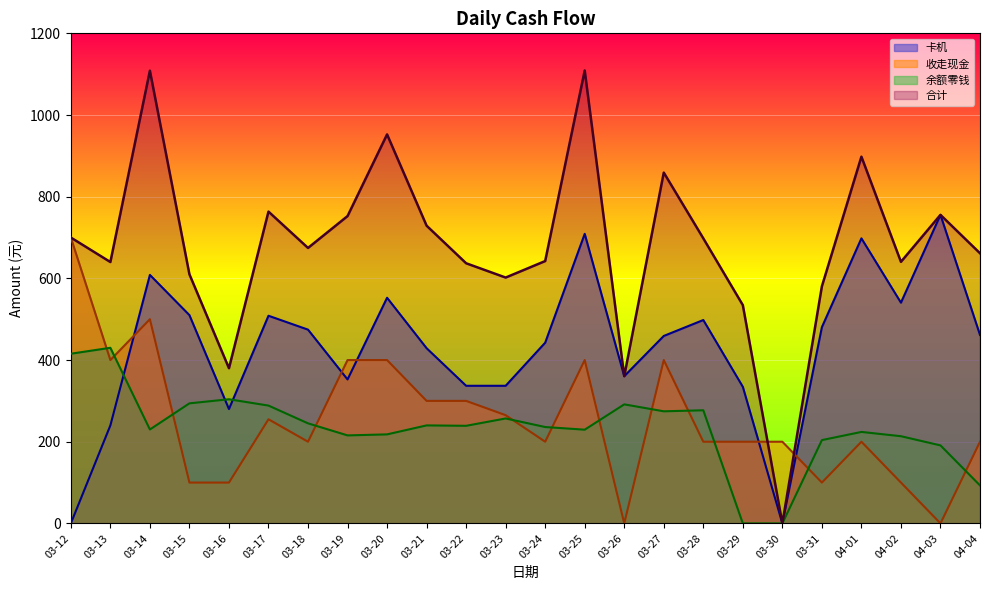

At which label is 卡机 closest to 377?

03-26